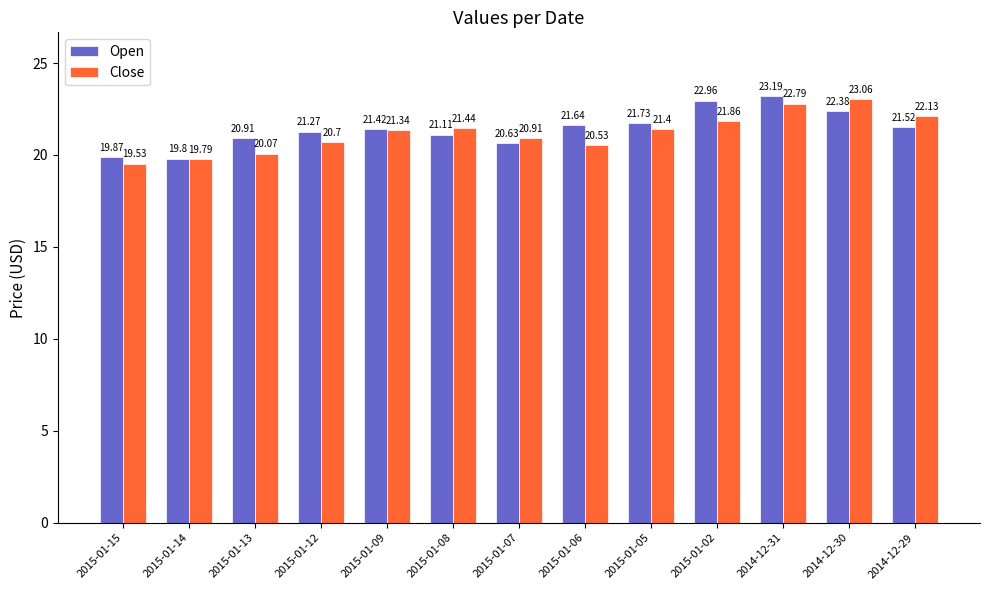

Which series changed the most between 2015-01-12 and 2015-01-05?

Close